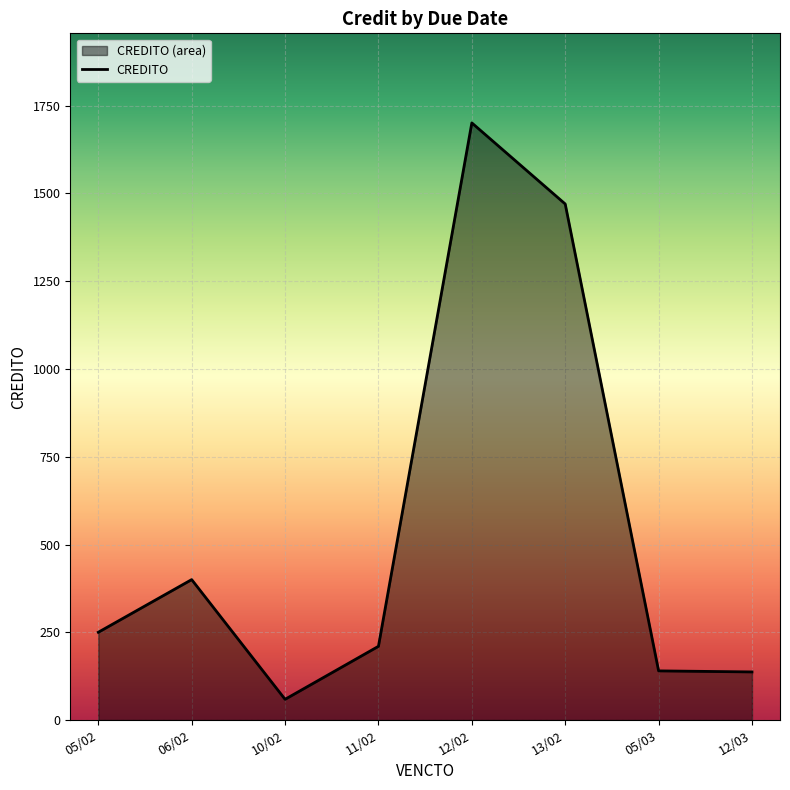

What is the sum of all values?

4367.0